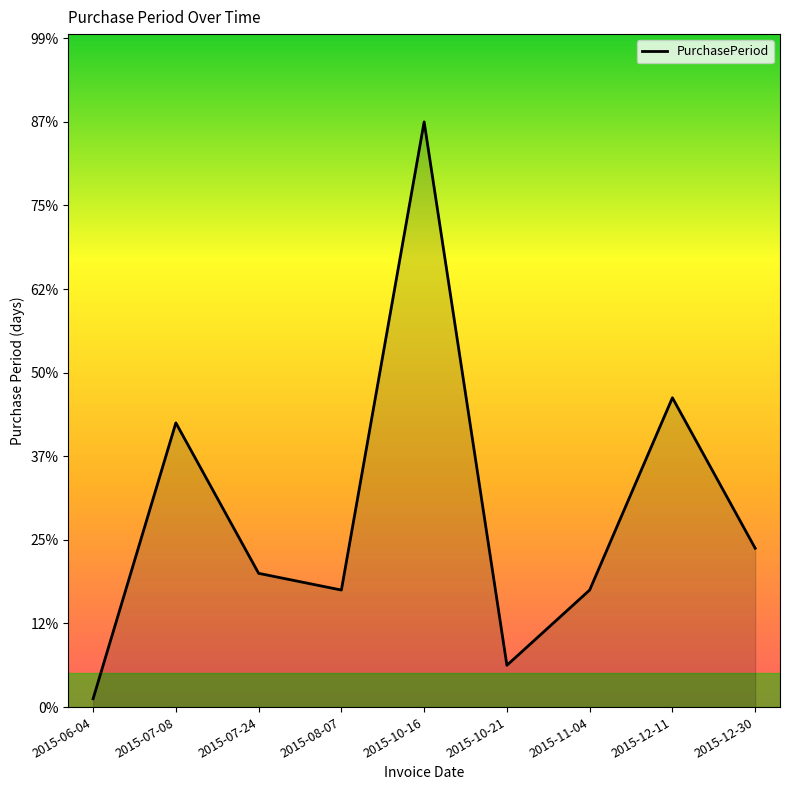

Is this an area chart (filled region under the line)?

Yes